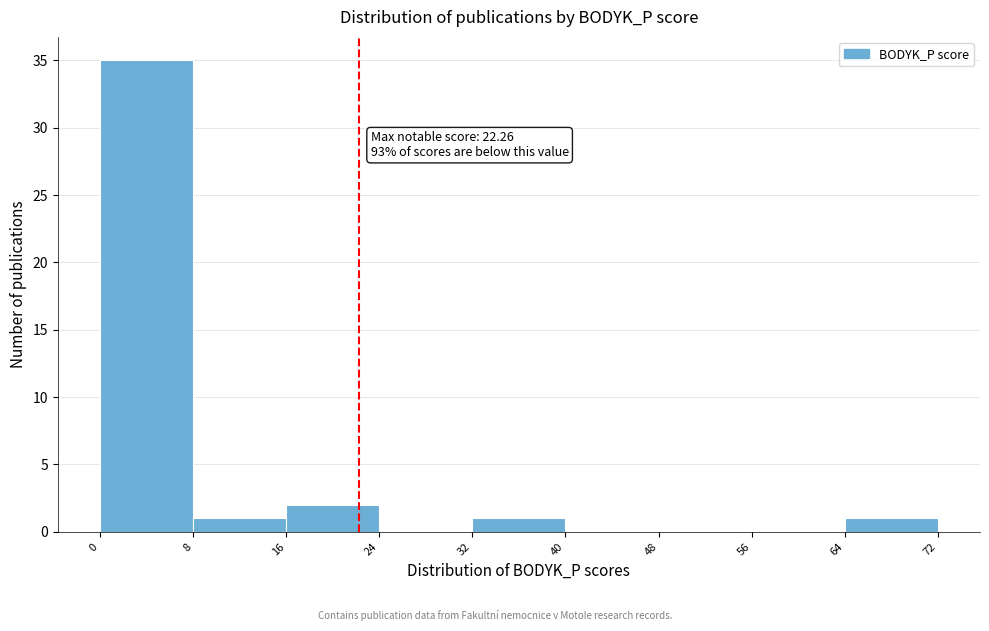

Which range on the x-axis has the tallest bar?

0 to 8